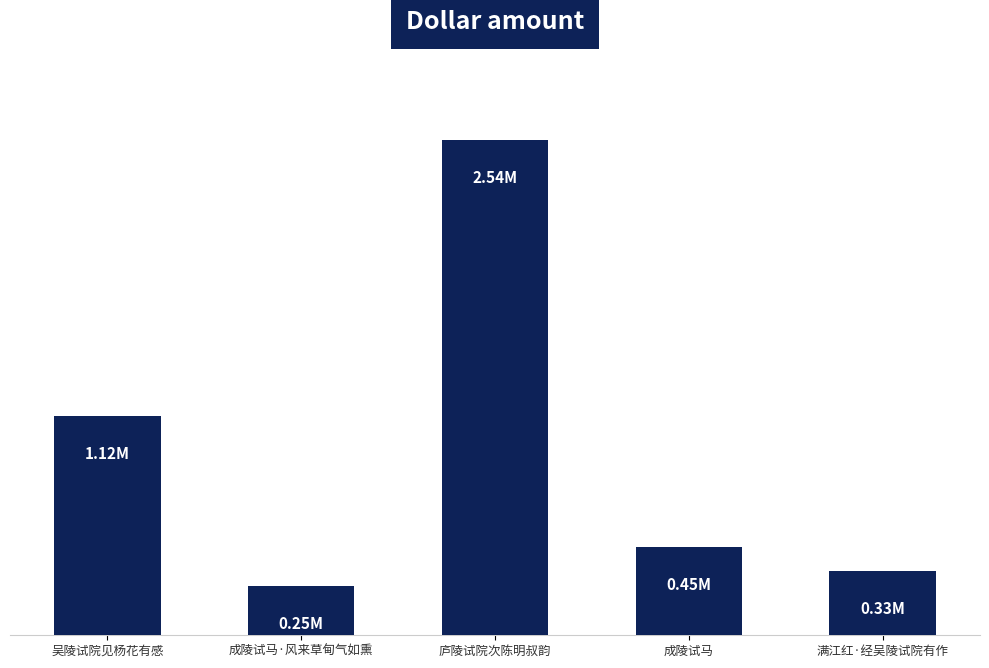

At which label is the value closest to 1396626?

吴陵试院见杨花有感